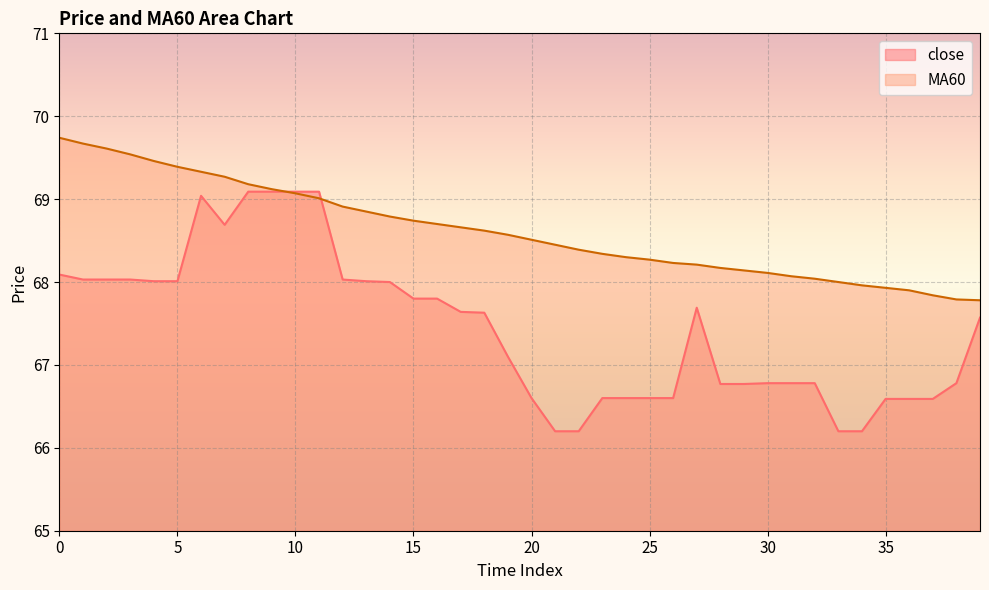

The value of MA60 at 4 is 69.5. True or false?

True